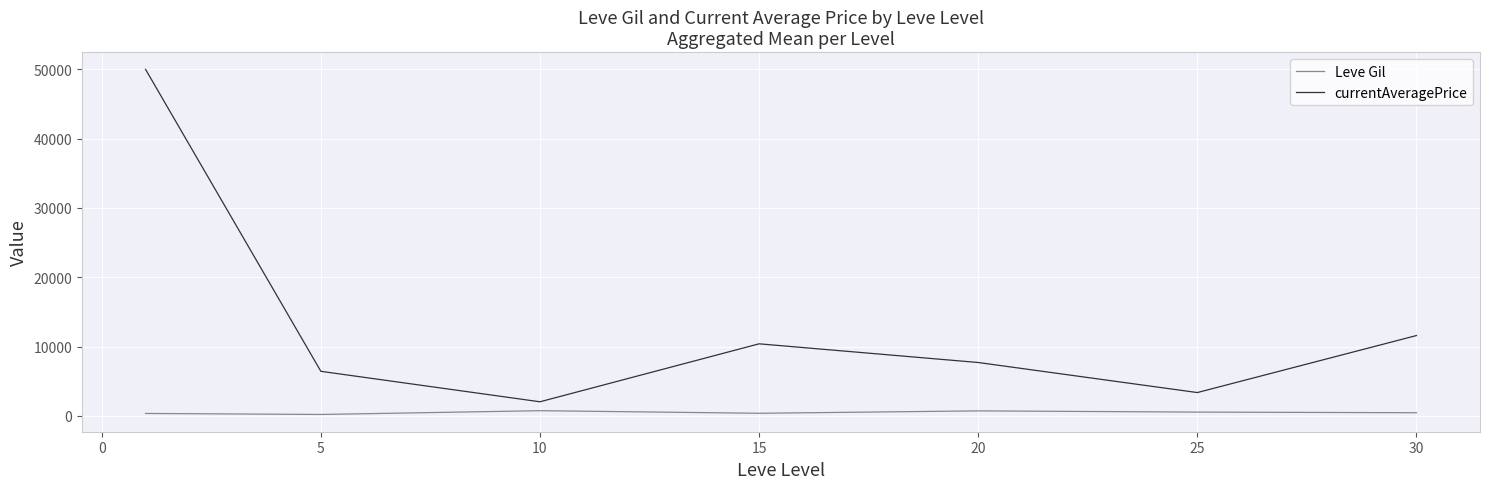

Which series has the largest total across all categories?

currentAveragePrice